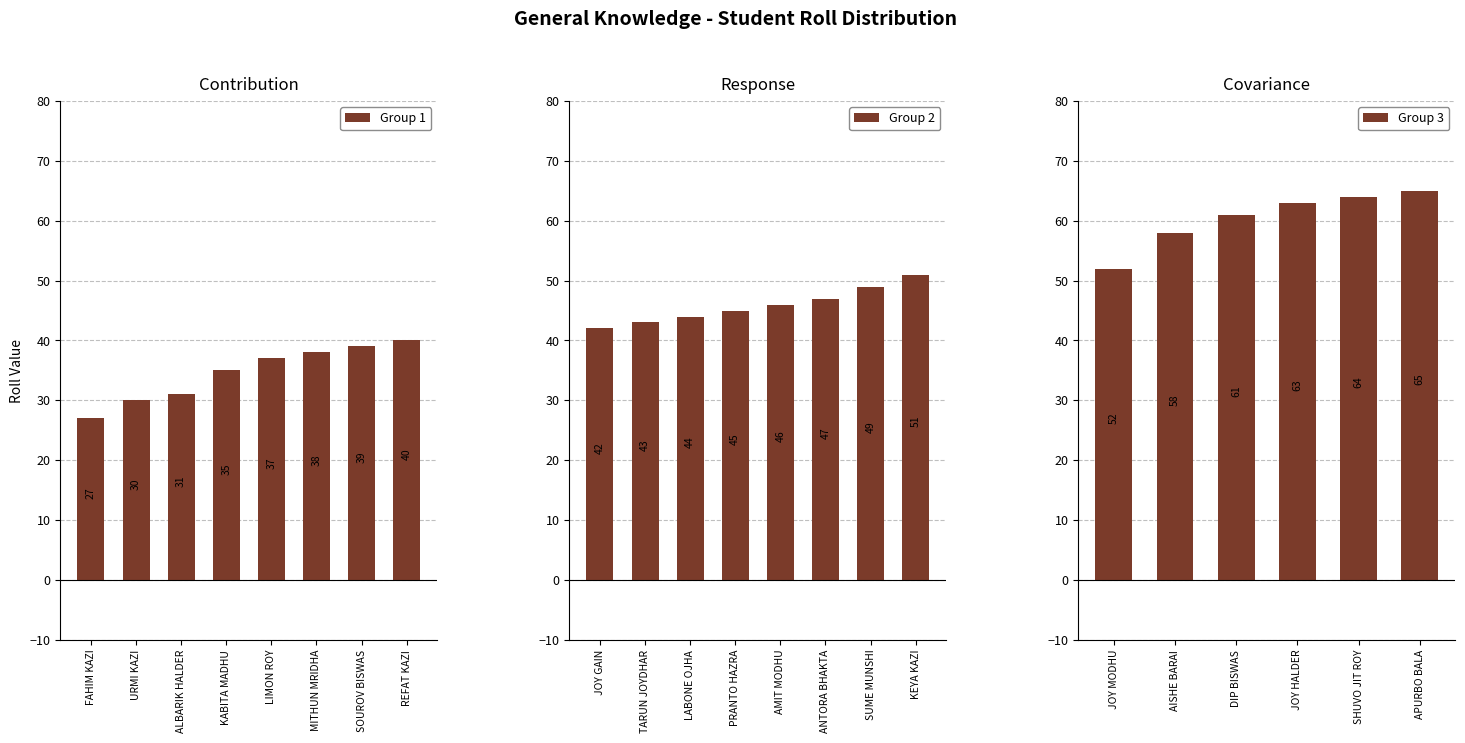

What is the label of the 2nd bar from the left?

URMI KAZI